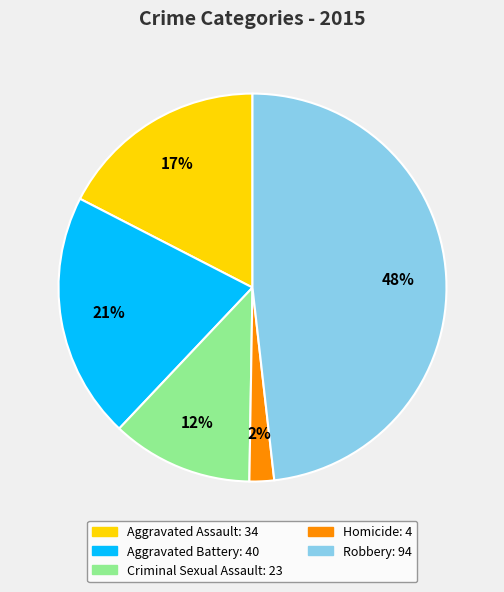

Rank the categories by value from highest to lowest.

Robbery, Aggravated Battery, Aggravated Assault, Criminal Sexual Assault, Homicide